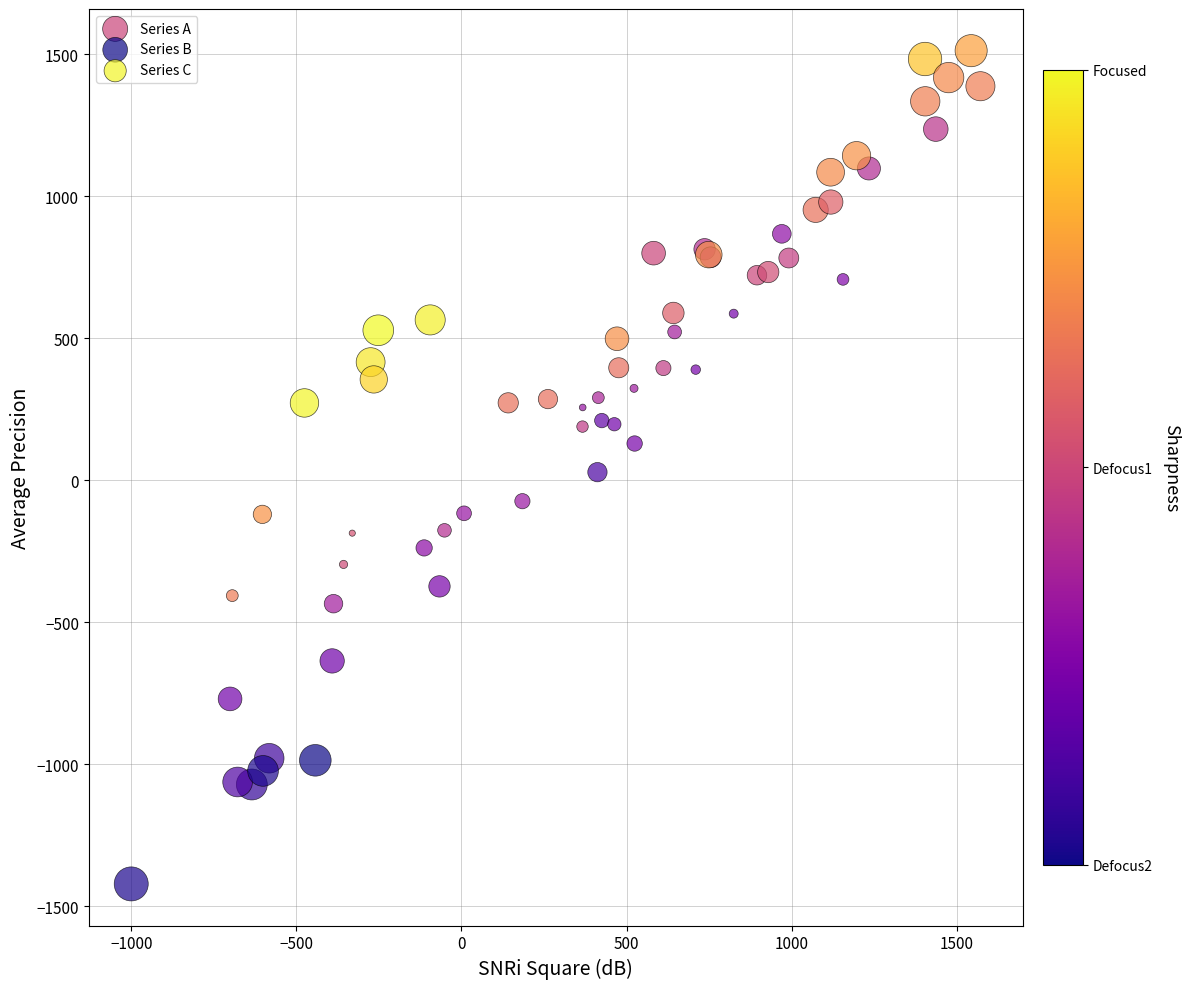

Which series contains the lowest Y value?

Series B